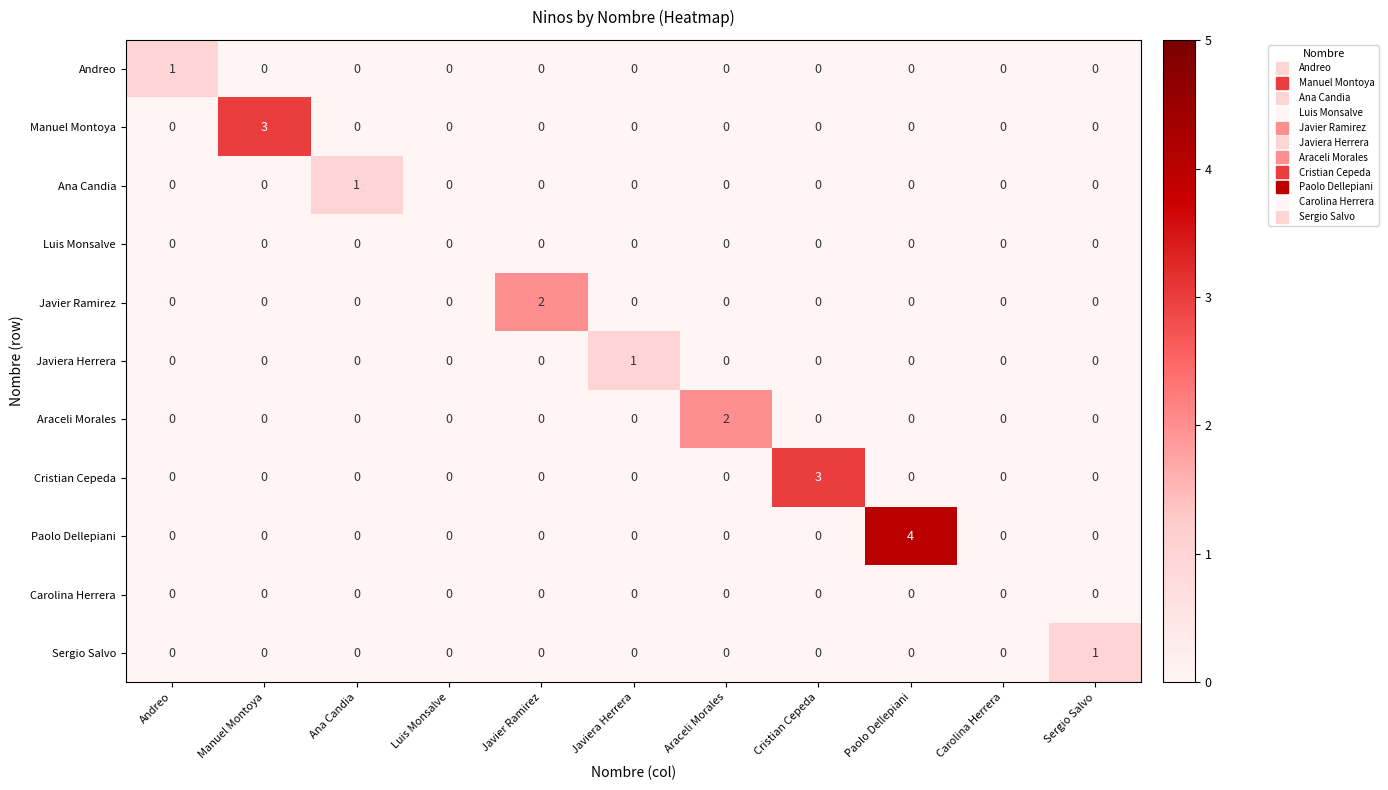

Which series has the largest total across all categories?

Paolo Dellepiani